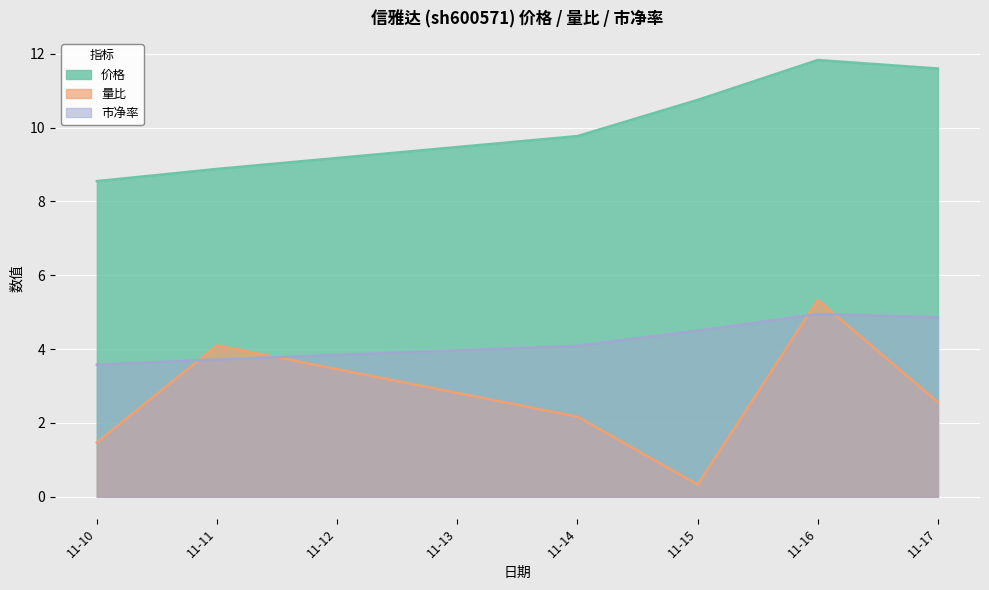

Is it true that 量比 equals 3.5 at 11-16?

False